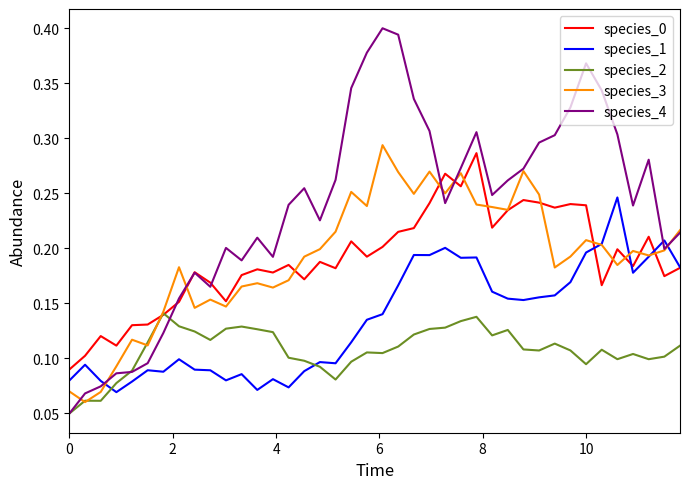

Which series has the largest range (max minus min)?

species_4